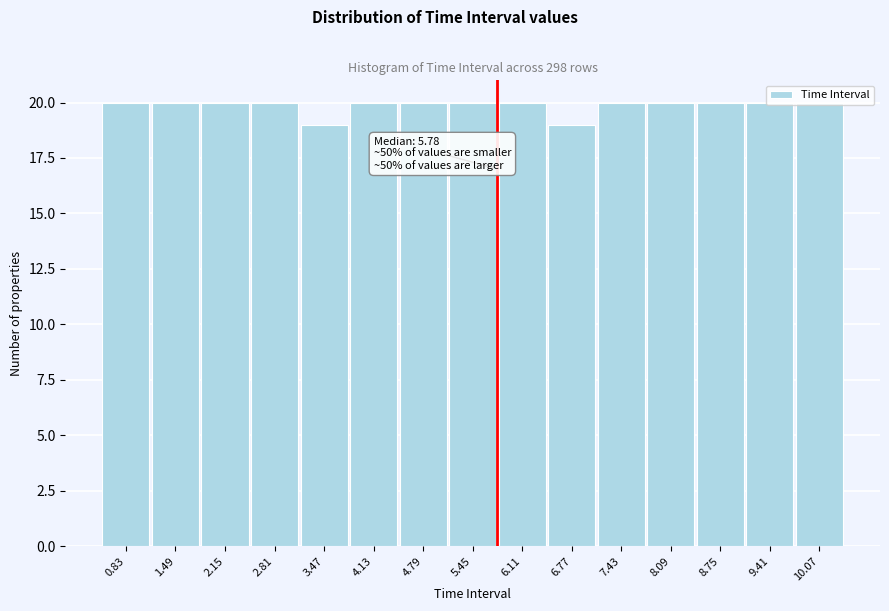

What is the greatest value displayed?

20